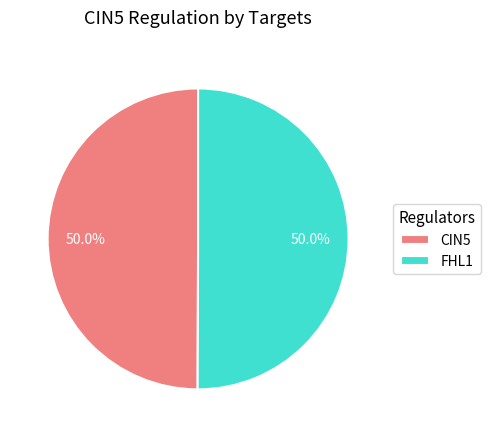

The CIN5 slice represents 50% of the pie. True or false?

True